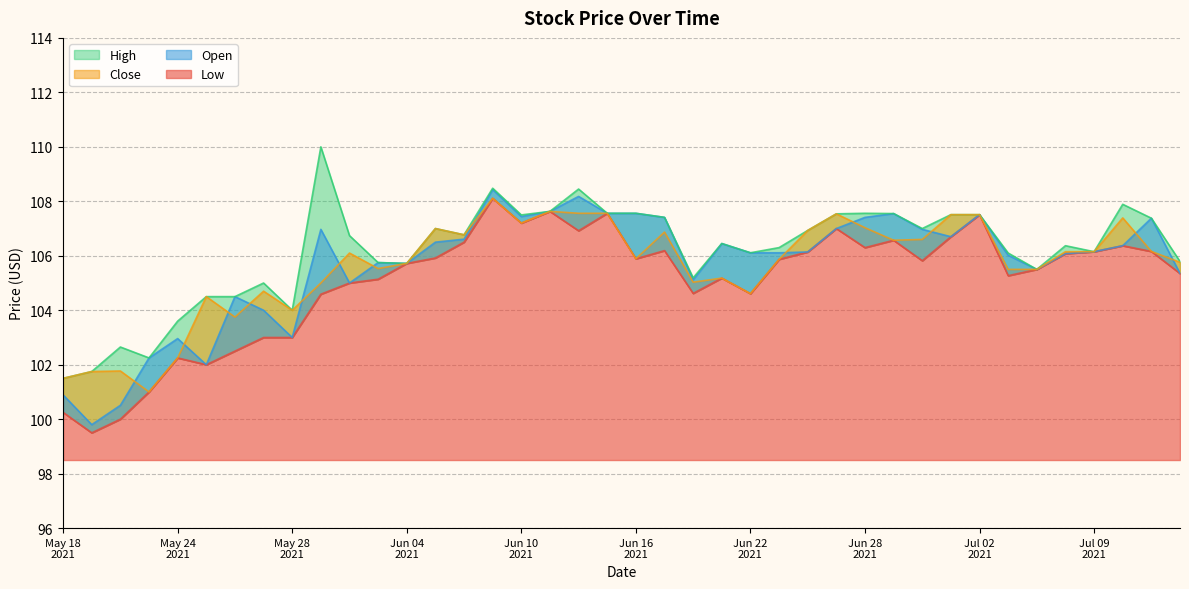

True or false: Low and Open cross at least once.

False